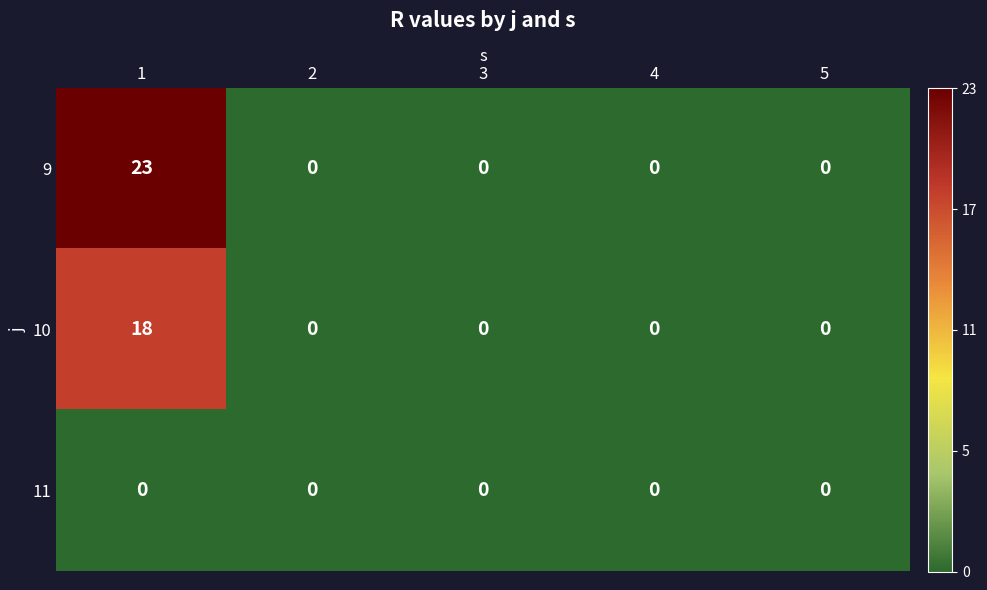

What is the maximum value for 10?

18